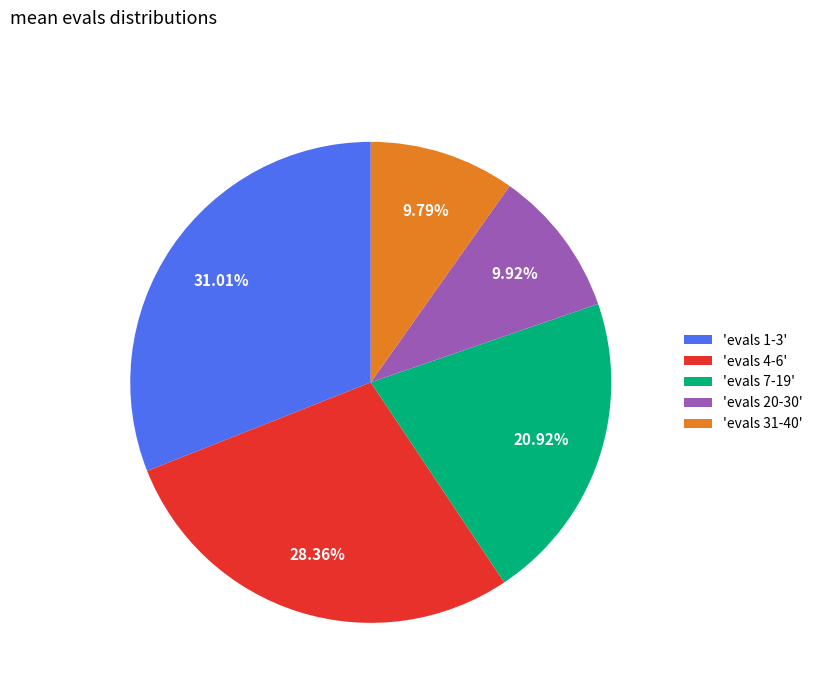

Is the sum of 'evals 1-3' and 'evals 7-19' greater than half?

Yes